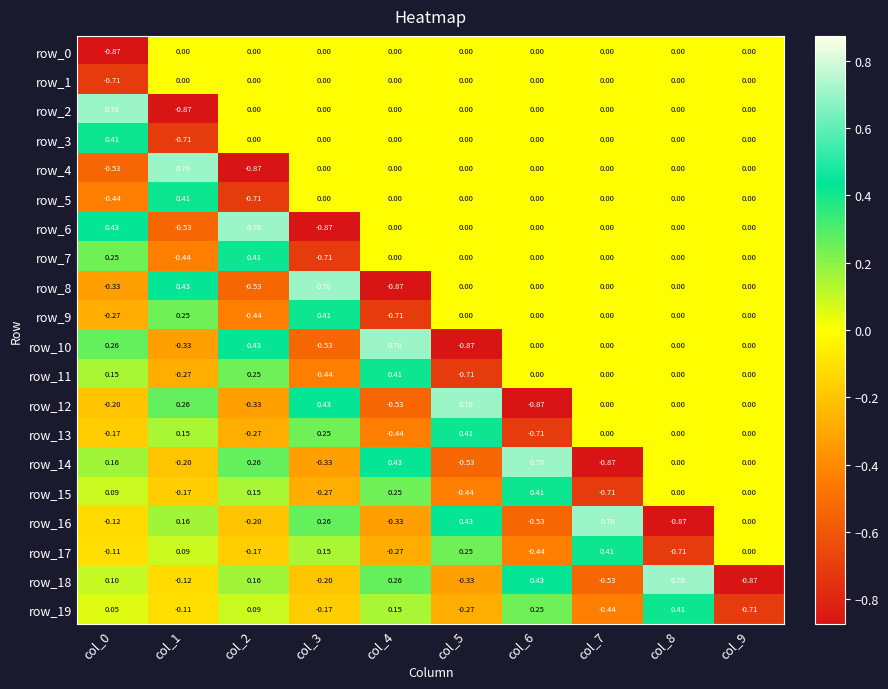

What is the difference between the highest and lowest values at col_8?

1.6